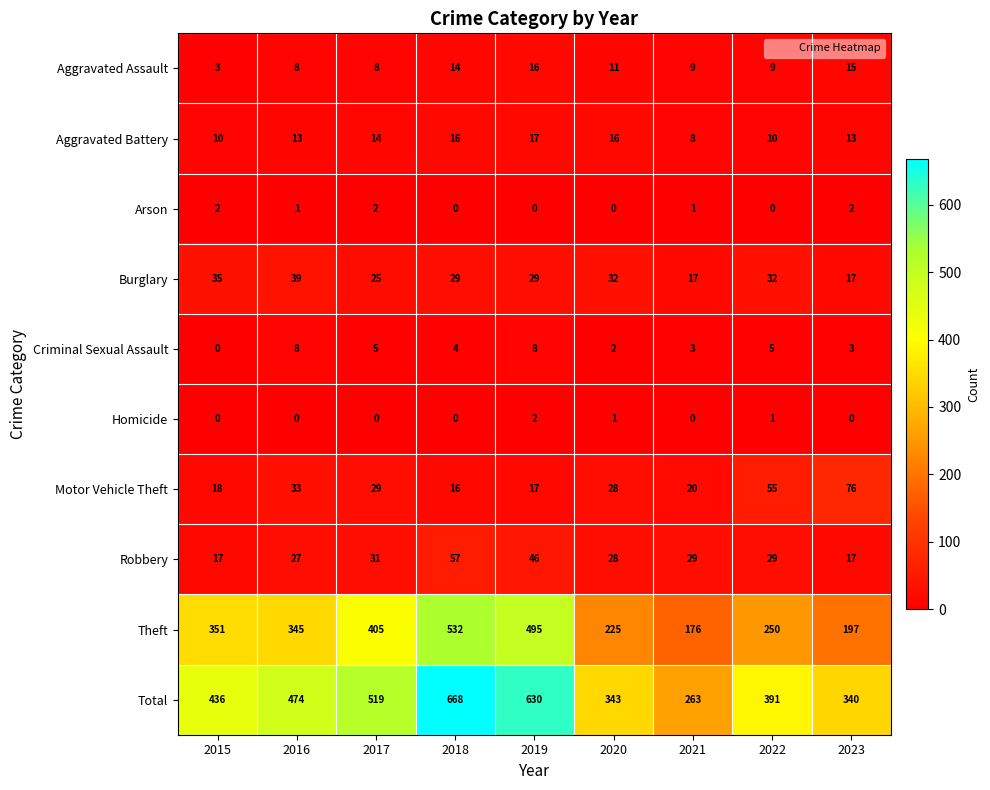

At 2021, list the series in order from smallest to largest.

Homicide, Arson, Criminal Sexual Assault, Aggravated Battery, Aggravated Assault, Burglary, Motor Vehicle Theft, Robbery, Theft, Total